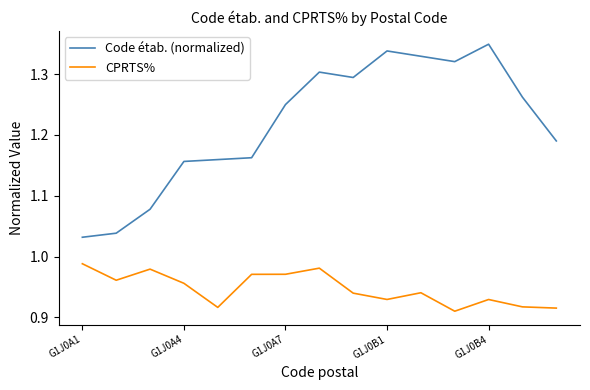

What is the difference between the maximum and minimum values in the Code étab. (normalized) series?

0.3